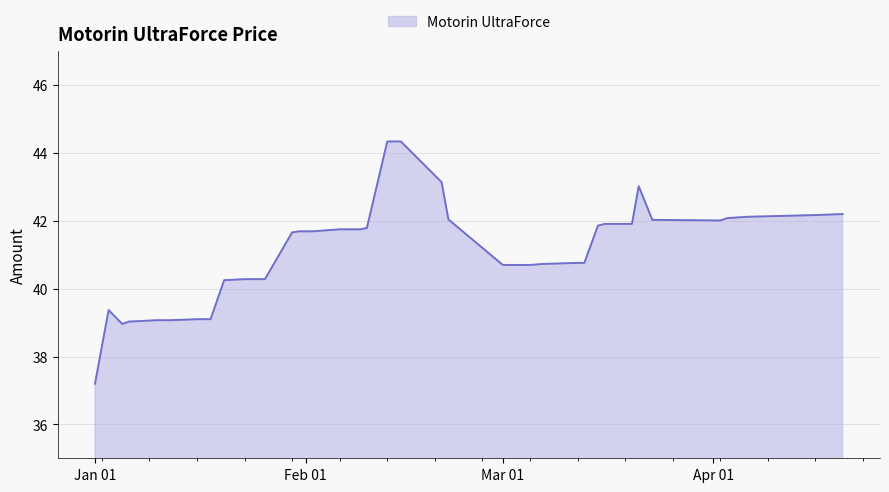

What is the difference between the maximum and minimum values?

7.1